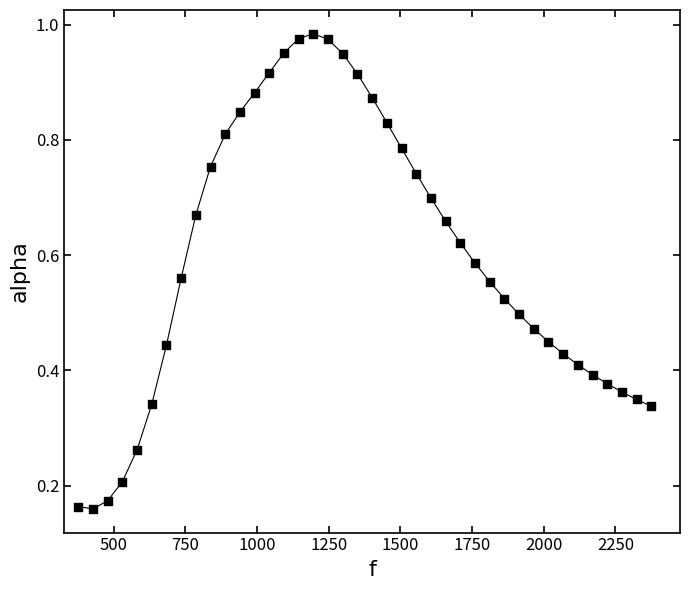

What is the range of X values (max minus min)?

1998.3